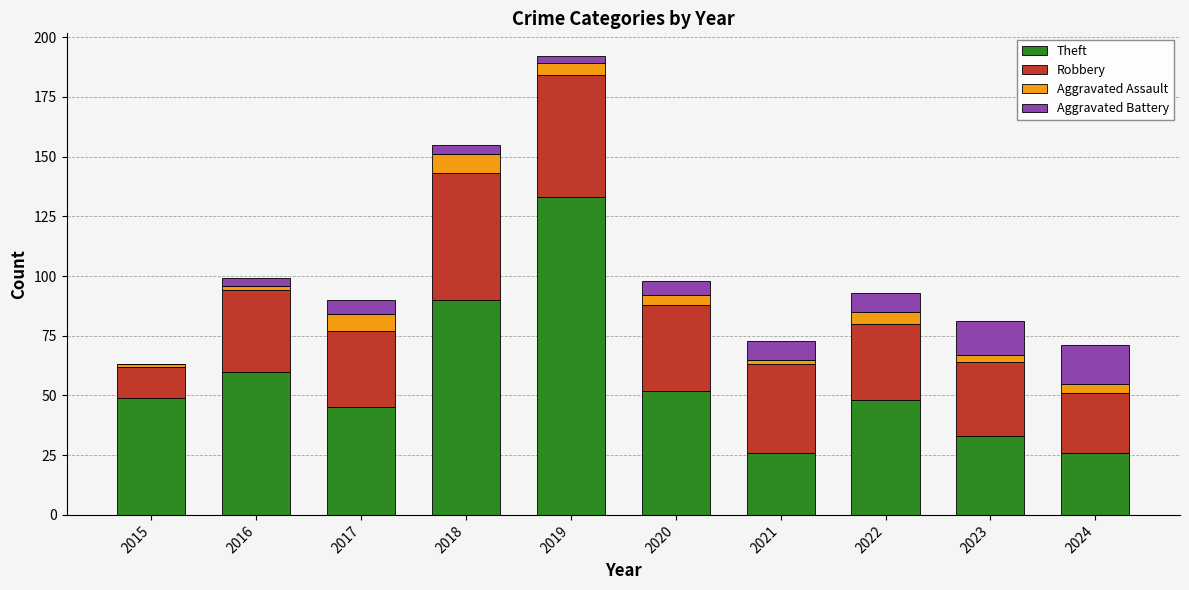

What are all the series names shown in the legend?

Theft, Robbery, Aggravated Assault, Aggravated Battery